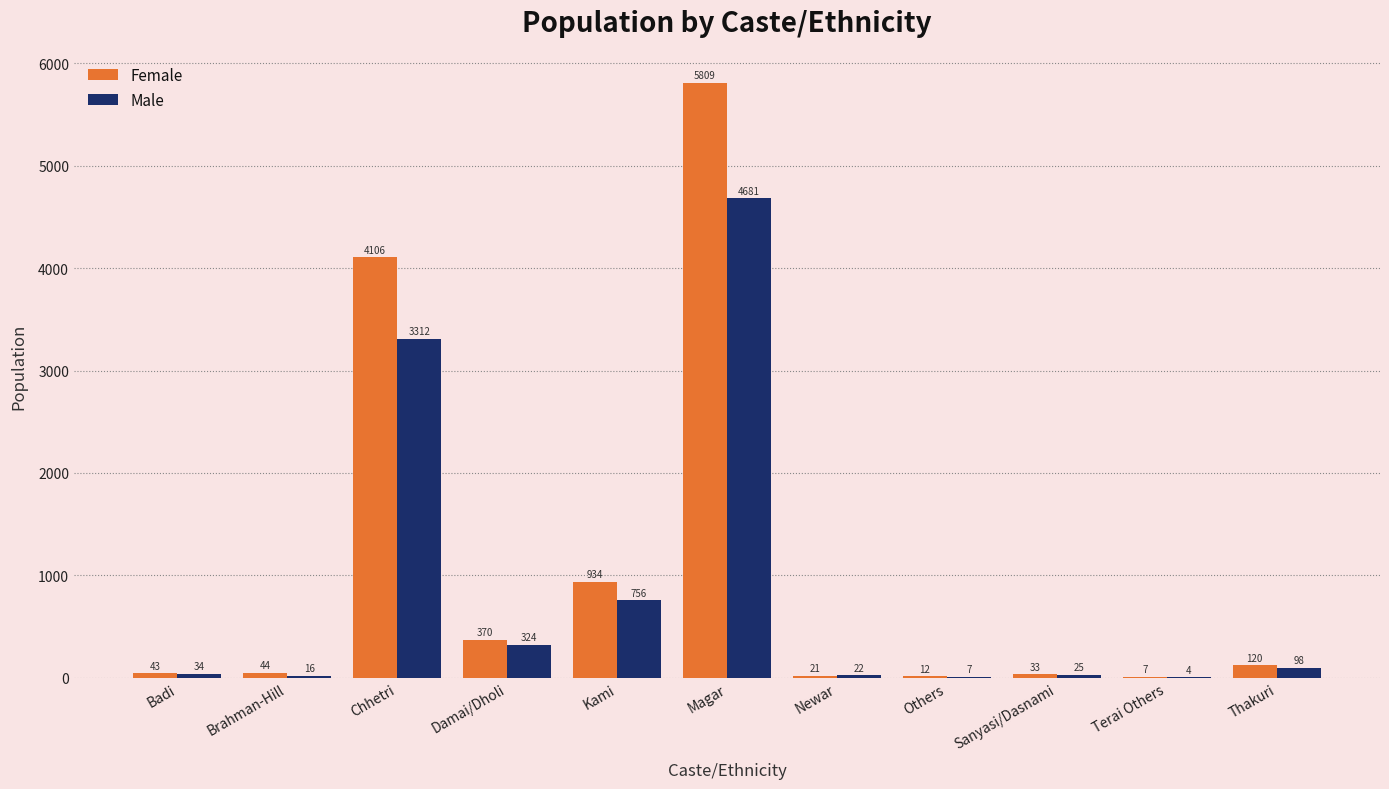

How many distinct data groups are displayed?

2